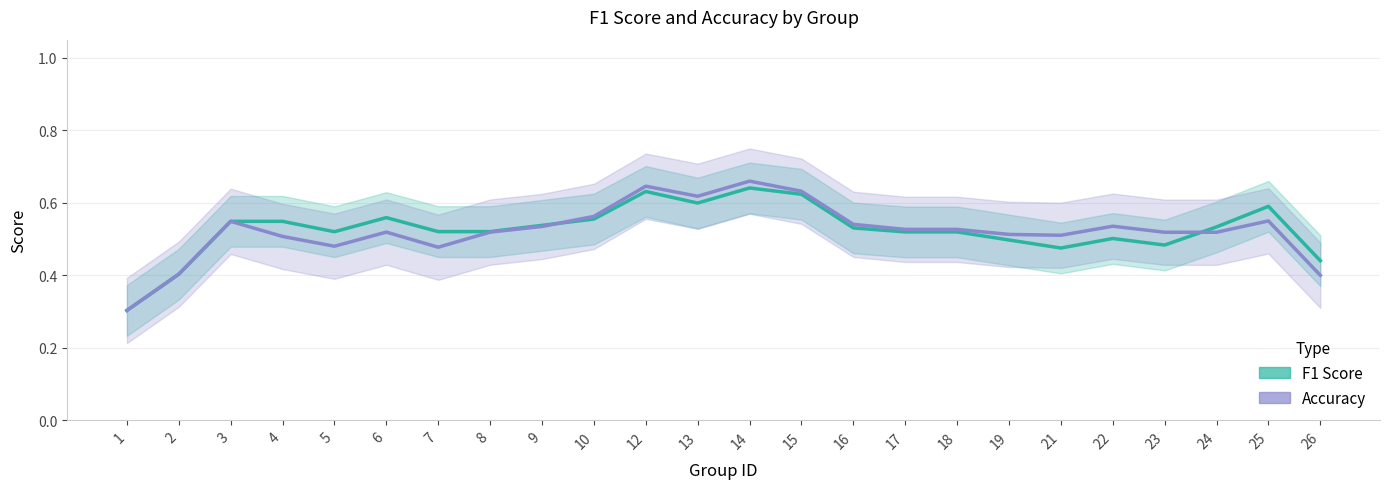

True or false: F1 Score has a value of 0.6 at 12.

True